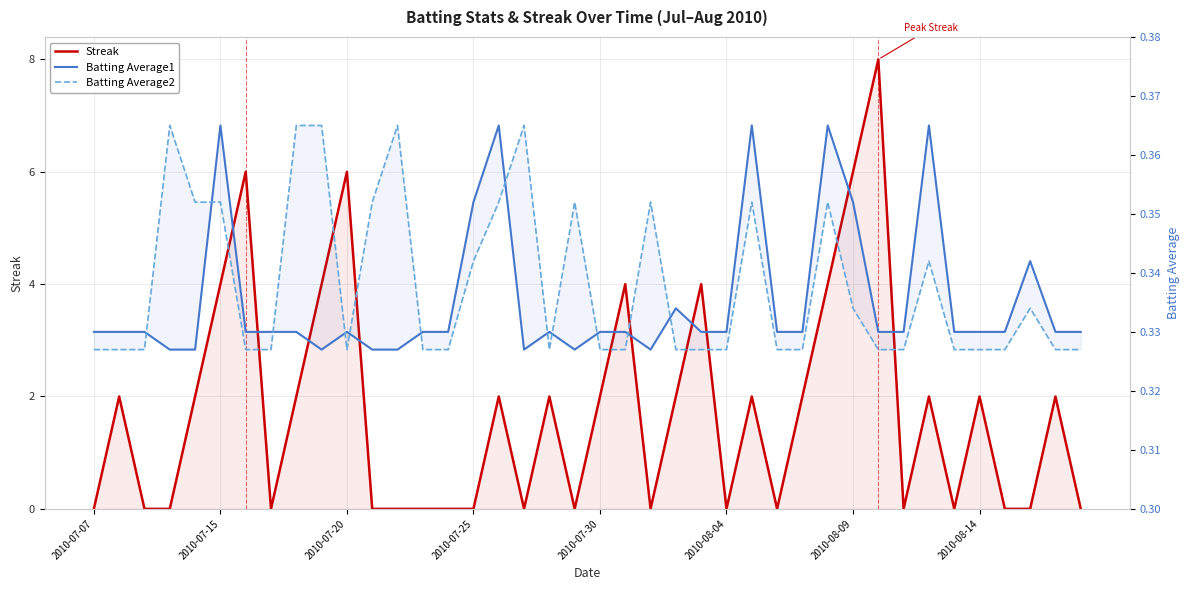

Is the value of Streak at 34 greater than the value of Batting Average2 at 26?

No